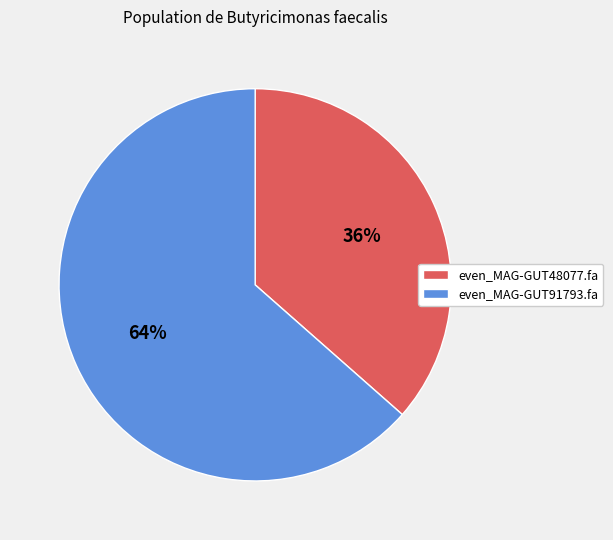

Which slice is the smallest?

even_MAG-GUT48077.fa